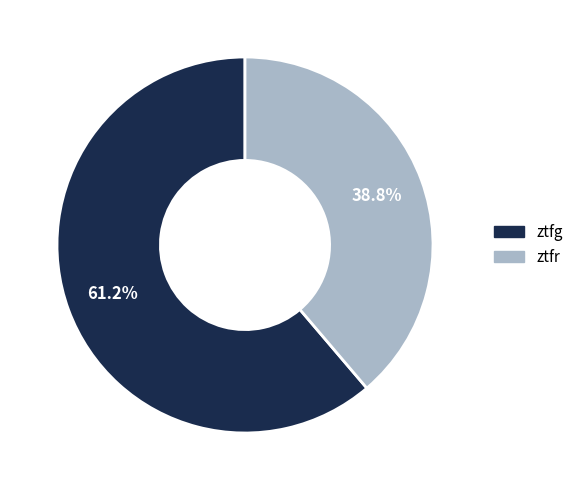

Does any single category account for the majority?

Yes